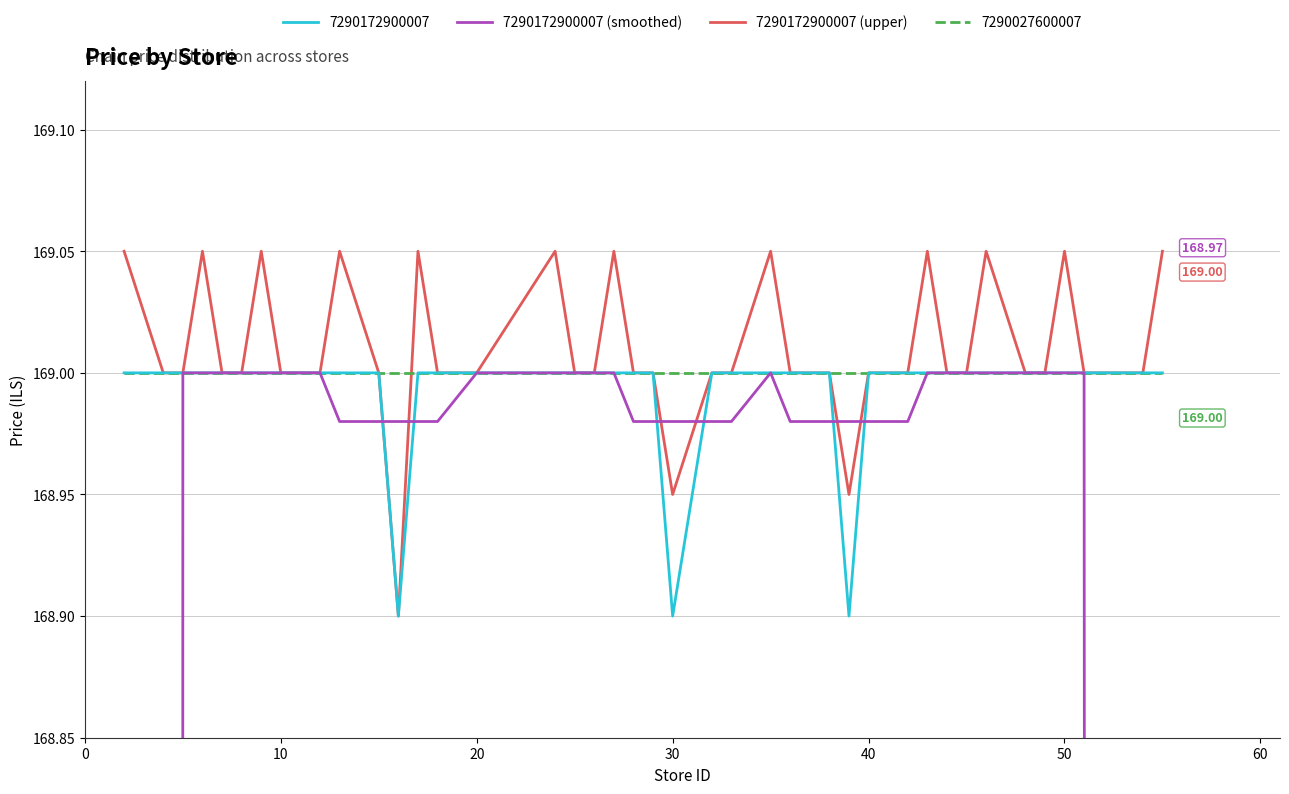

How many interior local peaks does the 7290172900007 (upper) series have?

10